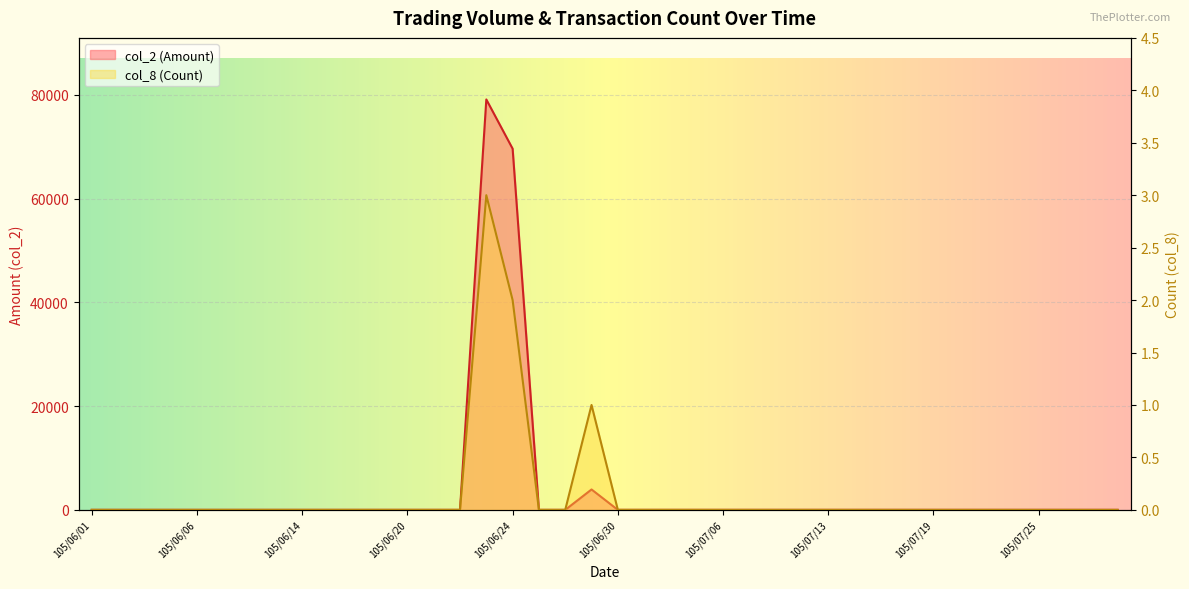

Where is col_8 nearest to the value 1?

105/06/29